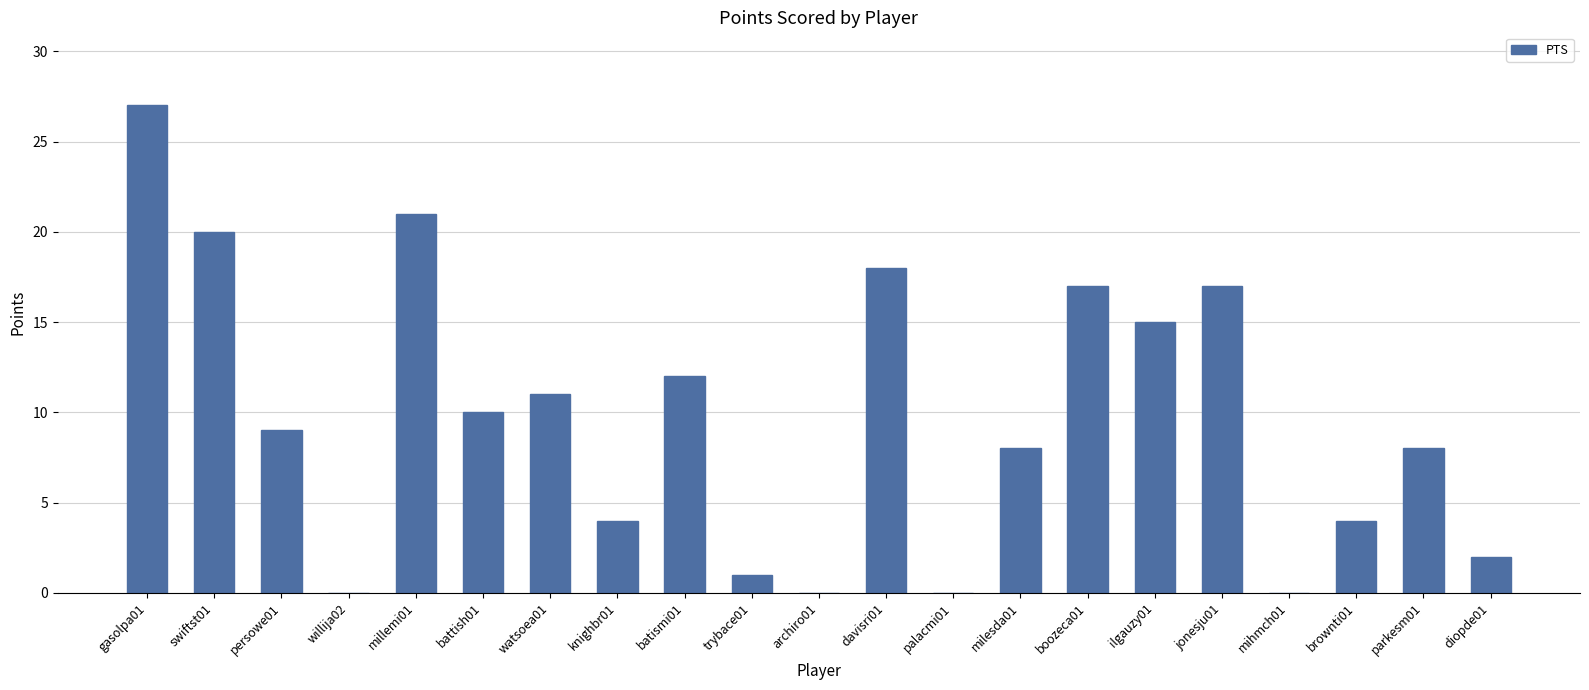

Approximately how many times larger is the value at boozeca01 compared to watsoea01?

1.5